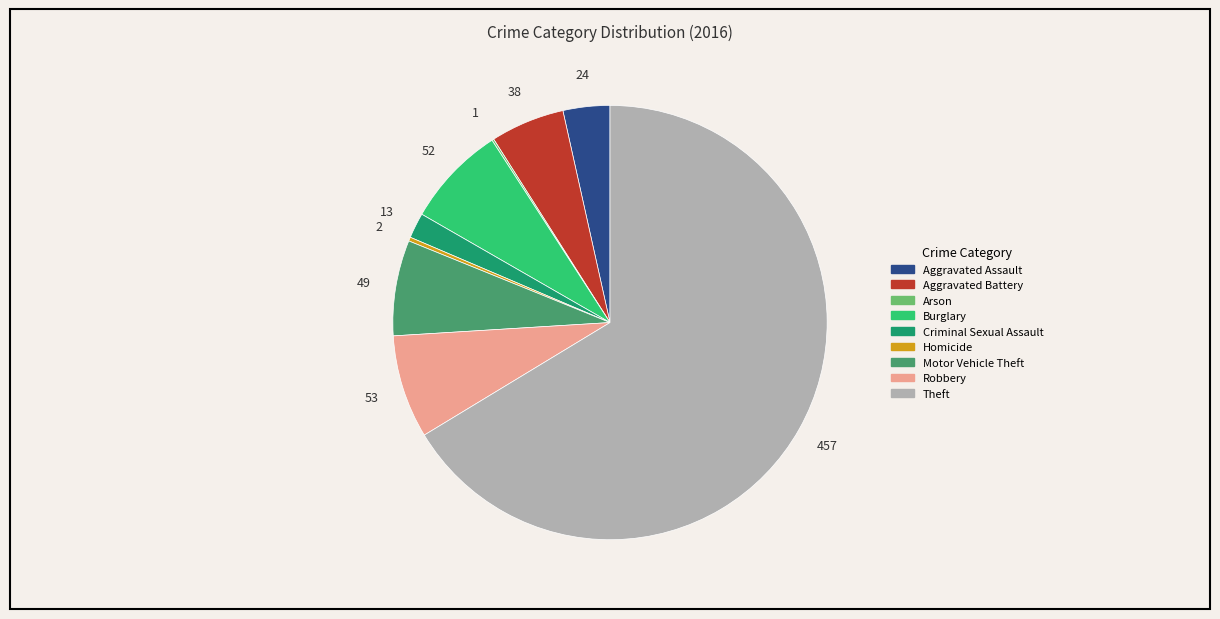

Do Burglary and Aggravated Battery together represent more than half of the pie?

No